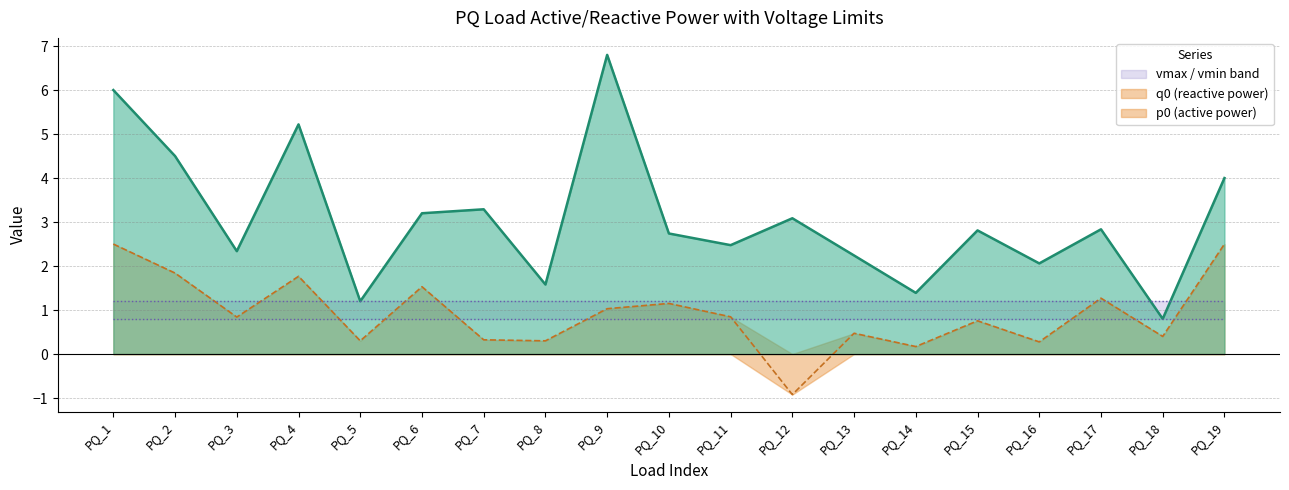

Where is the first local minimum for p0?

PQ_3